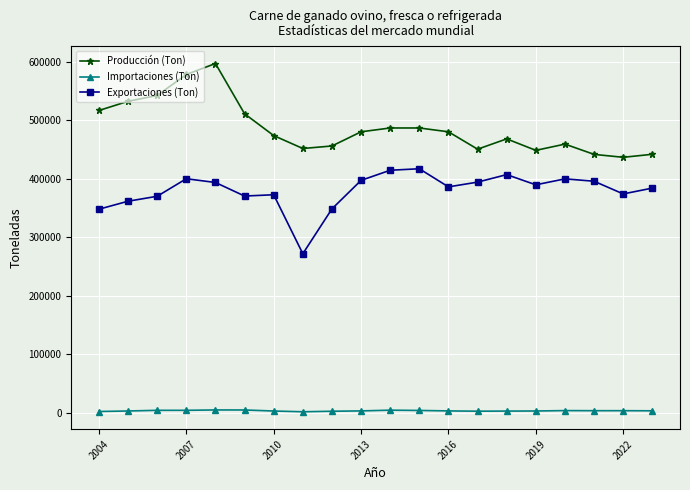

What is the difference between the maximum and minimum values in the Importaciones (Ton) series?

3128.0